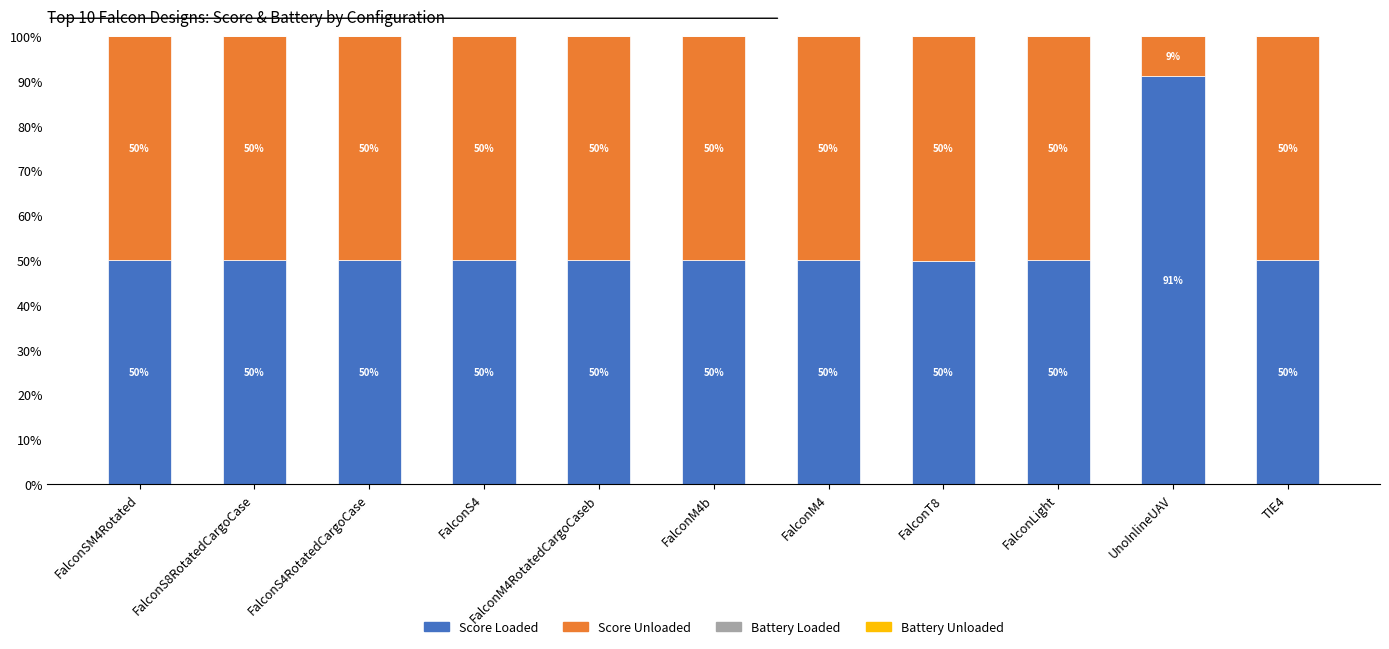

What is the highest value of the Score Loaded series?

91.0